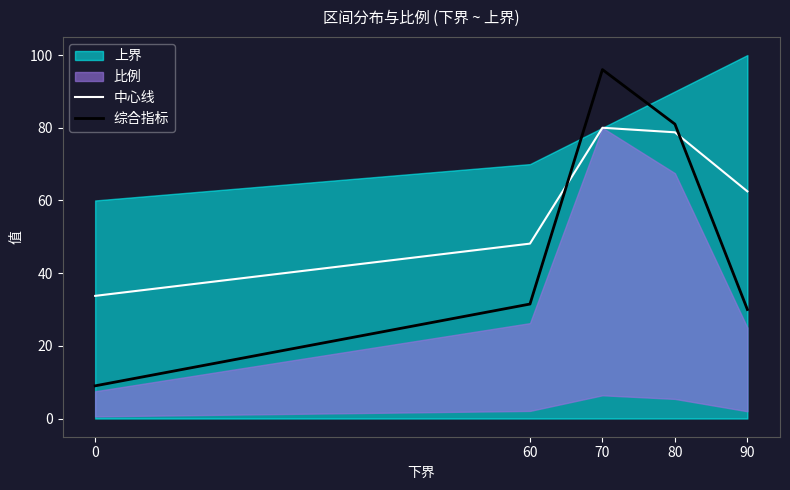

Reading left to right, extract all data points from this chart.

中心线: 33.8	48.1	80.0	78.8	62.5
综合指标: 9.0	31.5	96.0	81.0	30.0